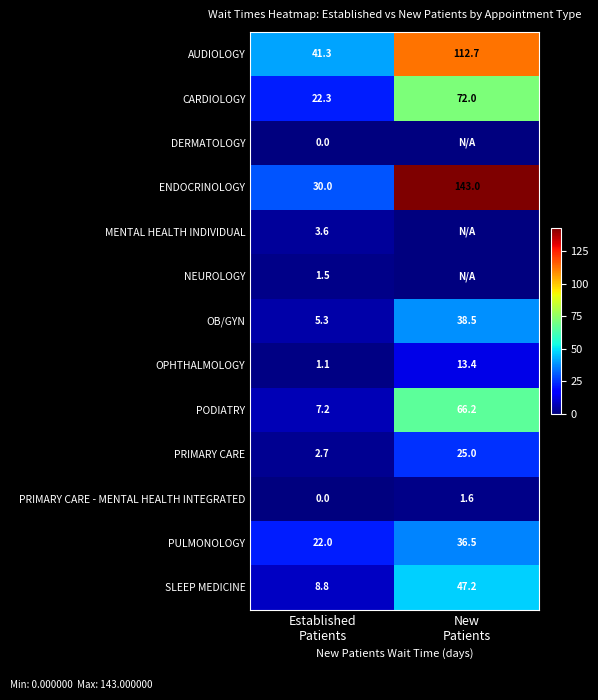

What is the average value of the PRIMARY CARE - MENTAL HEALTH INTEGRATED series?

0.8